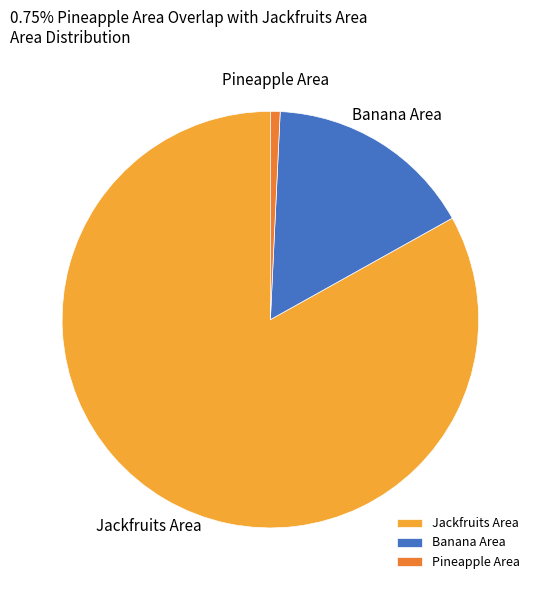

What is the ratio of the value at Jackfruits Area to the value at Pineapple Area?

110.4